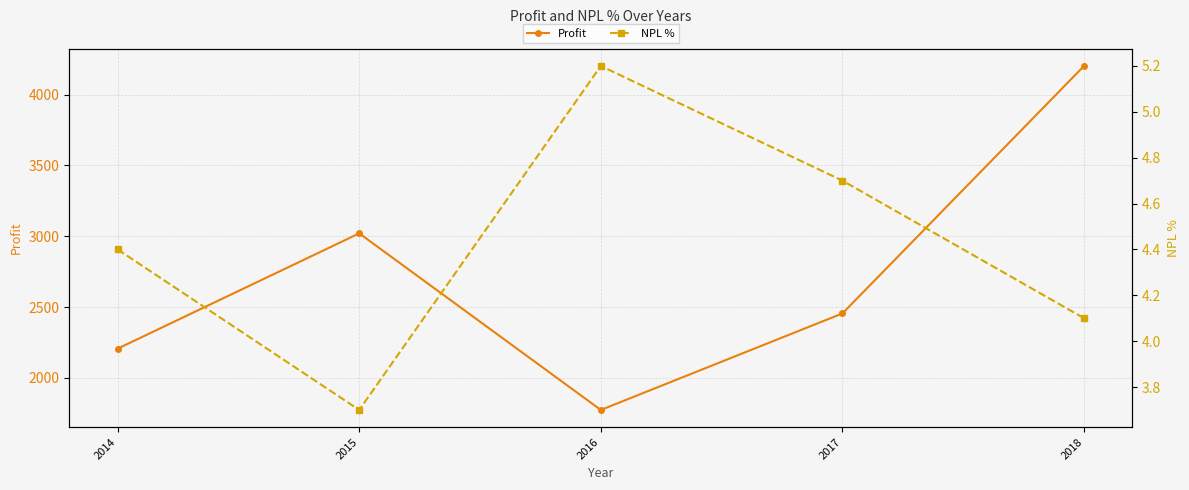

Where does the Profit series first go above 2455?

2015